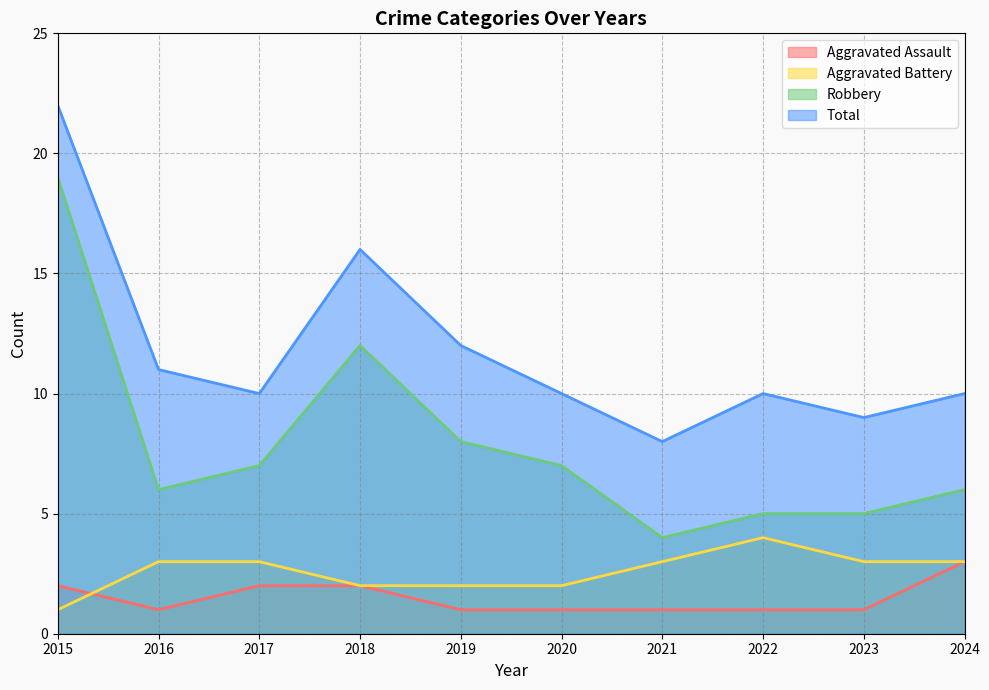

True or false: Robbery and Aggravated Assault cross at least once.

False